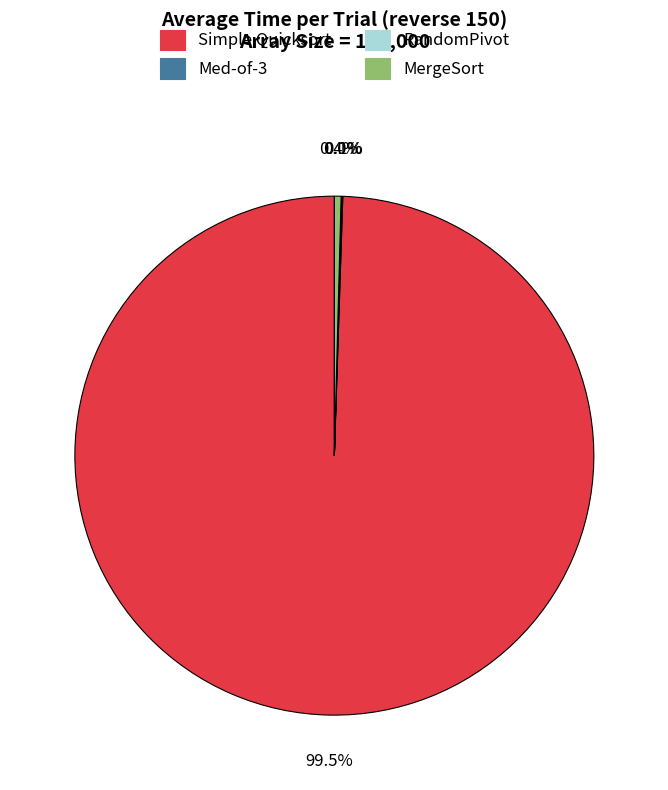

Which slice is the largest?

Simple Quicksort